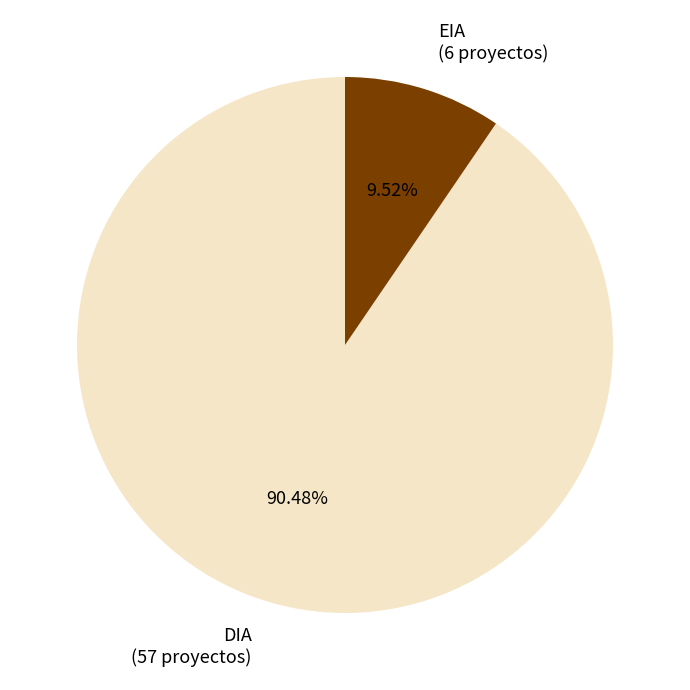

Count the number of slices in the pie.

2